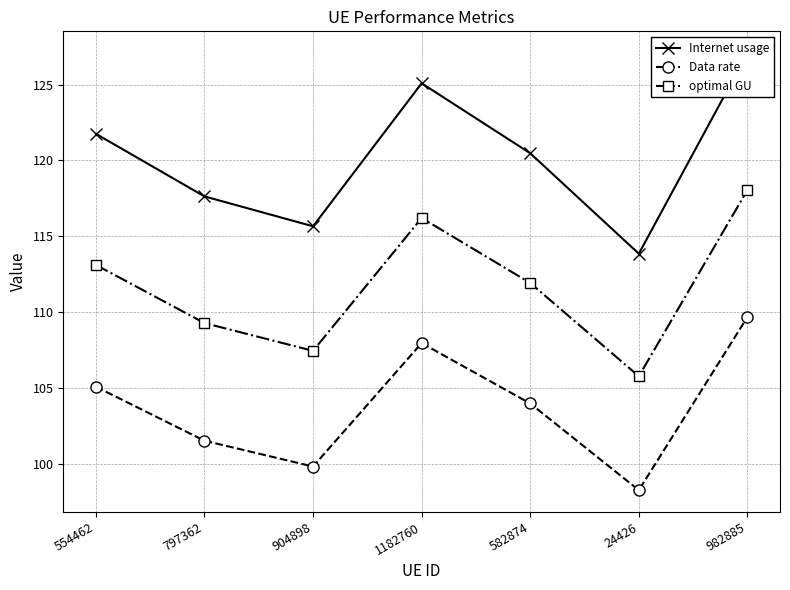

How many categories are shown in the chart?

7